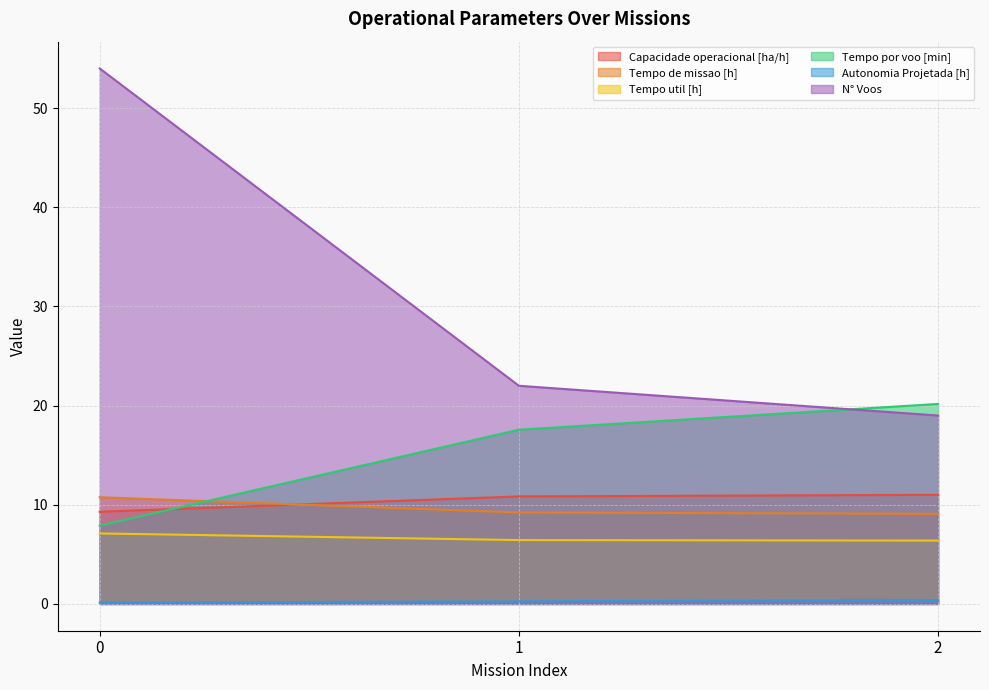

What is the difference between the highest and lowest values at 0?

53.9